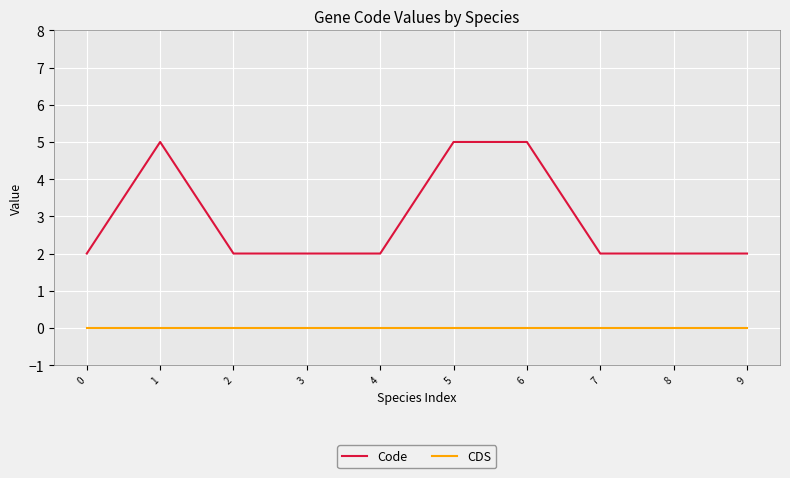

What are all the series names shown in the legend?

Code, CDS